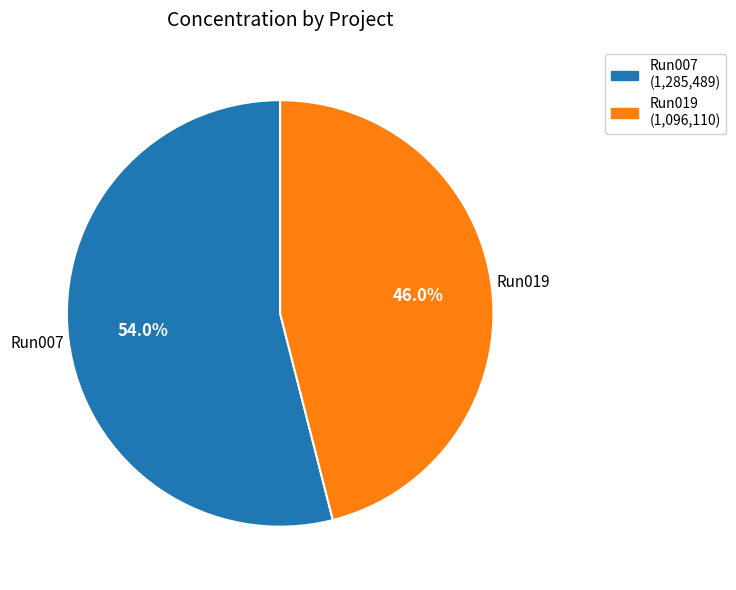

What is the smallest slice in the pie chart?

Run019 (1,096,110)